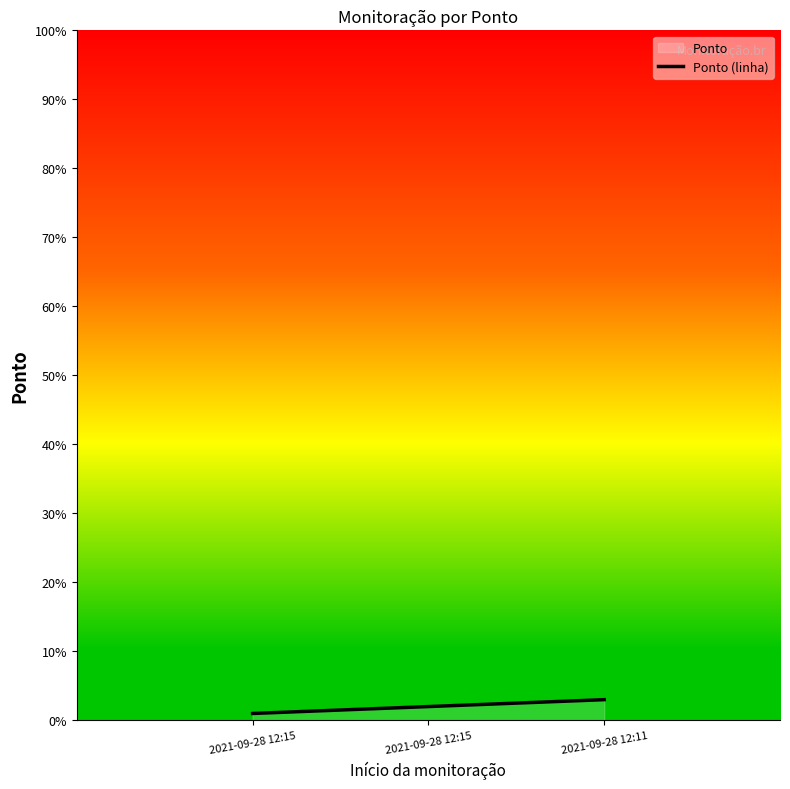

Reading left to right, list all the values displayed in this chart.

2021-09-28 12:15=1	2021-09-28 12:15=2	2021-09-28 12:11=3